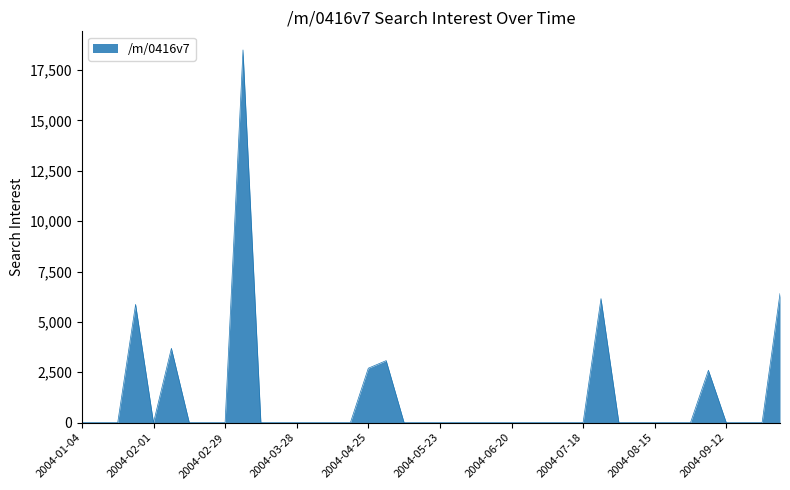

What is the difference between the maximum and minimum values?

18496.3